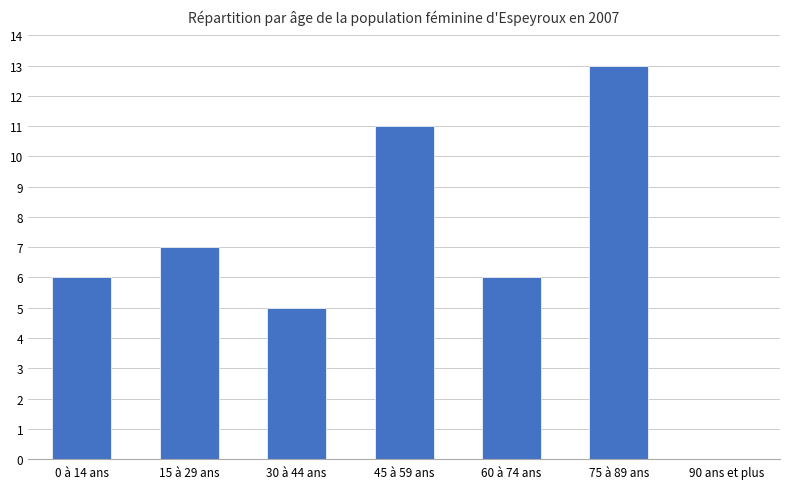

Which has a higher value, 30 à 44 ans or 90 ans et plus?

30 à 44 ans